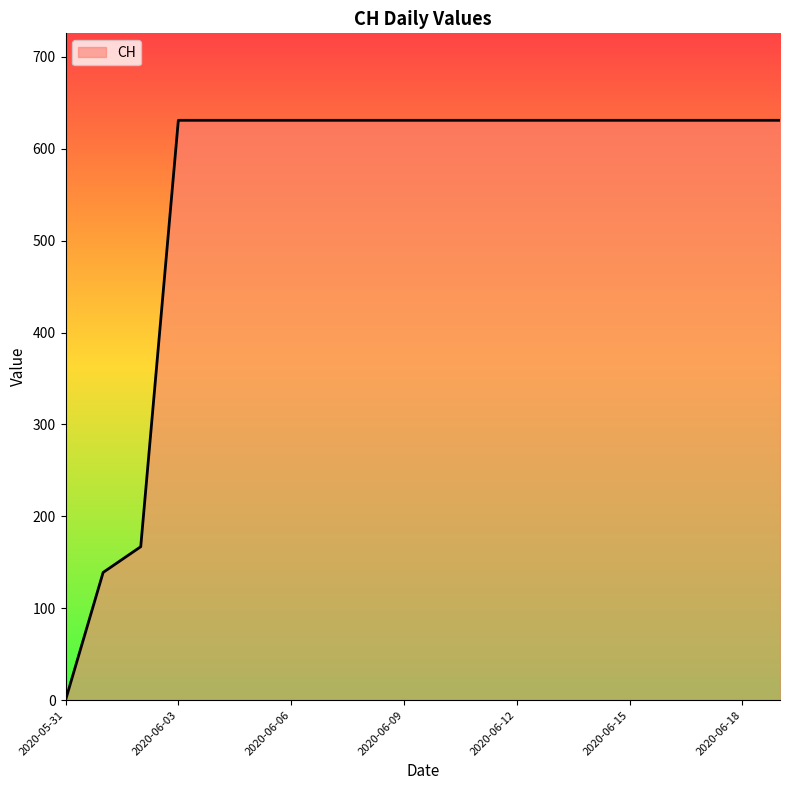

What is the maximum value shown in the chart?

631